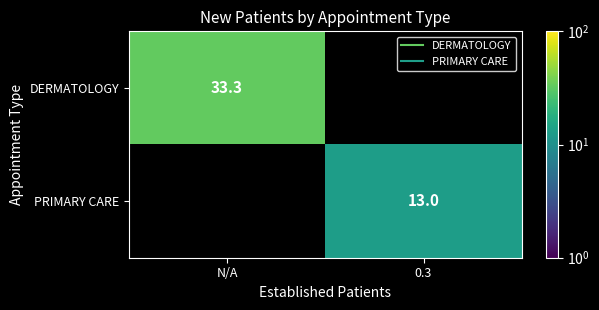

What is the highest value of the DERMATOLOGY series?

33.3